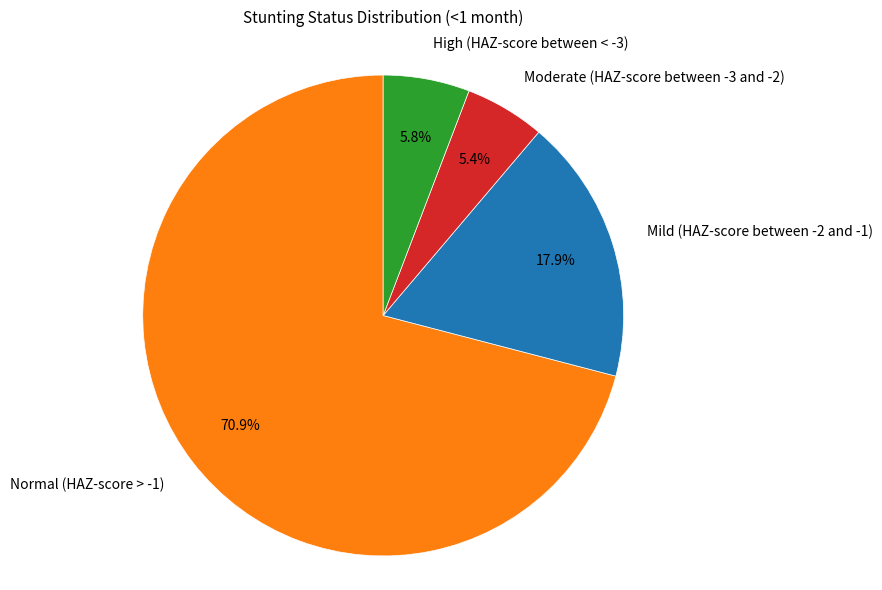

What is the largest slice in the pie chart?

Normal (HAZ-score > -1)